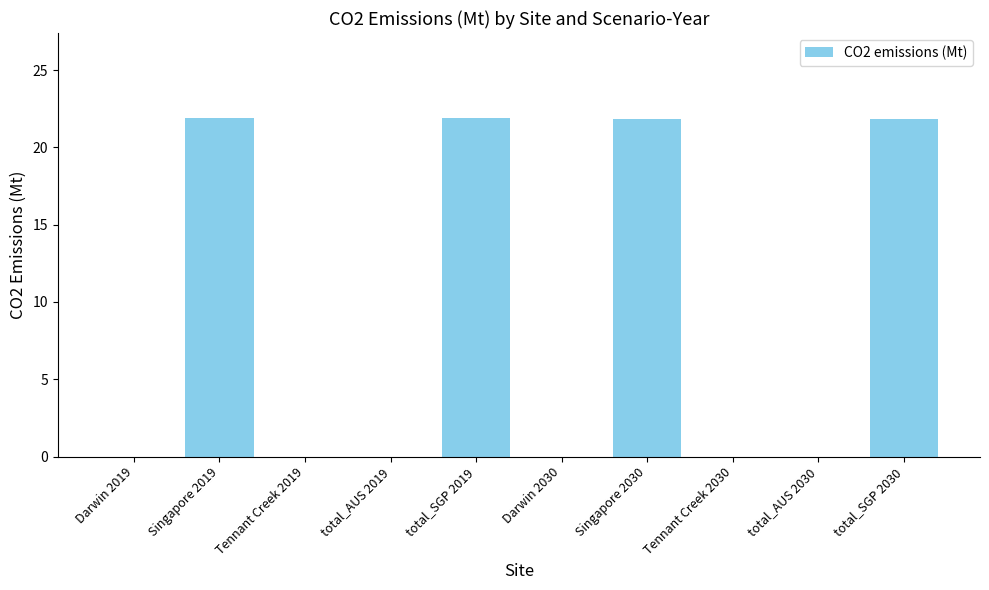

Are the bars grouped side by side (vs. stacked)?

No